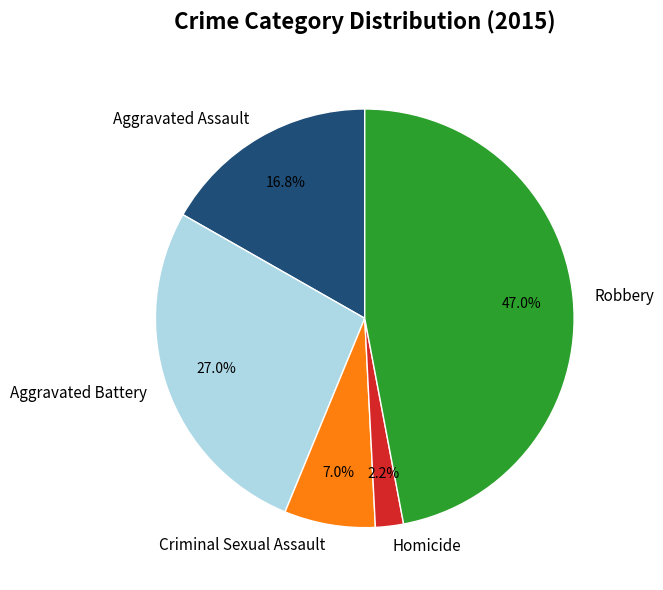

What percentage is the Robbery slice, to the nearest percent?

47%